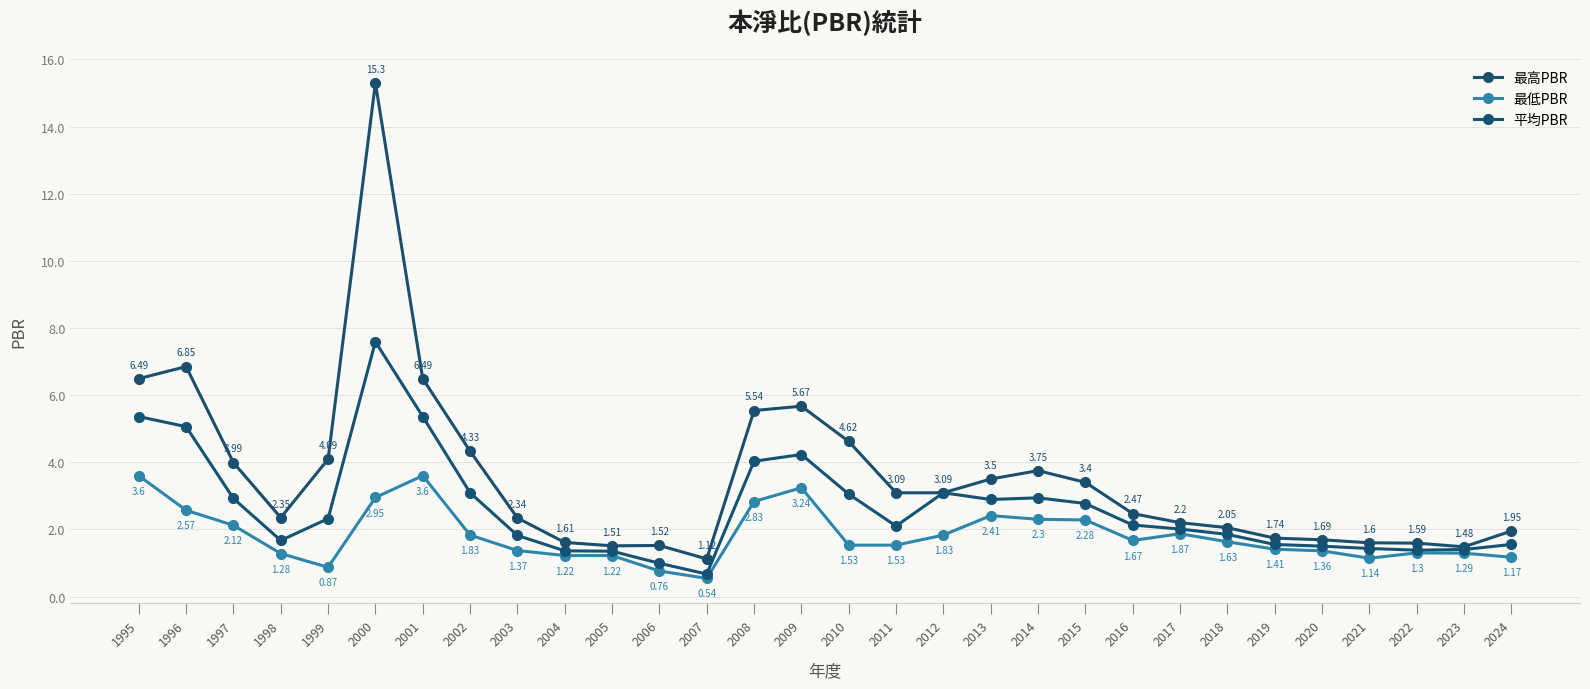

Which series has the largest total across all categories?

最高PBR